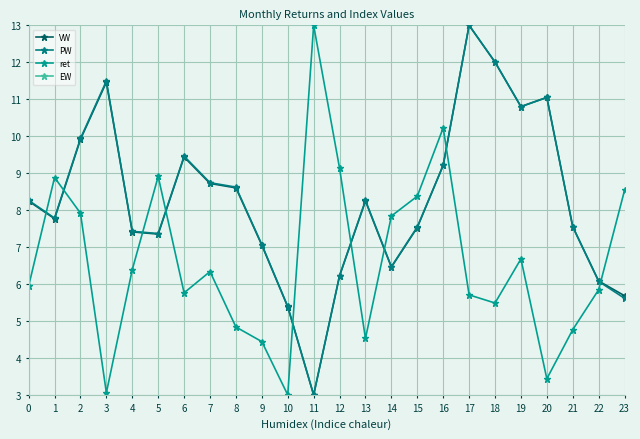

List the series in order of their peak value, highest first.

VW, PW, ret, EW